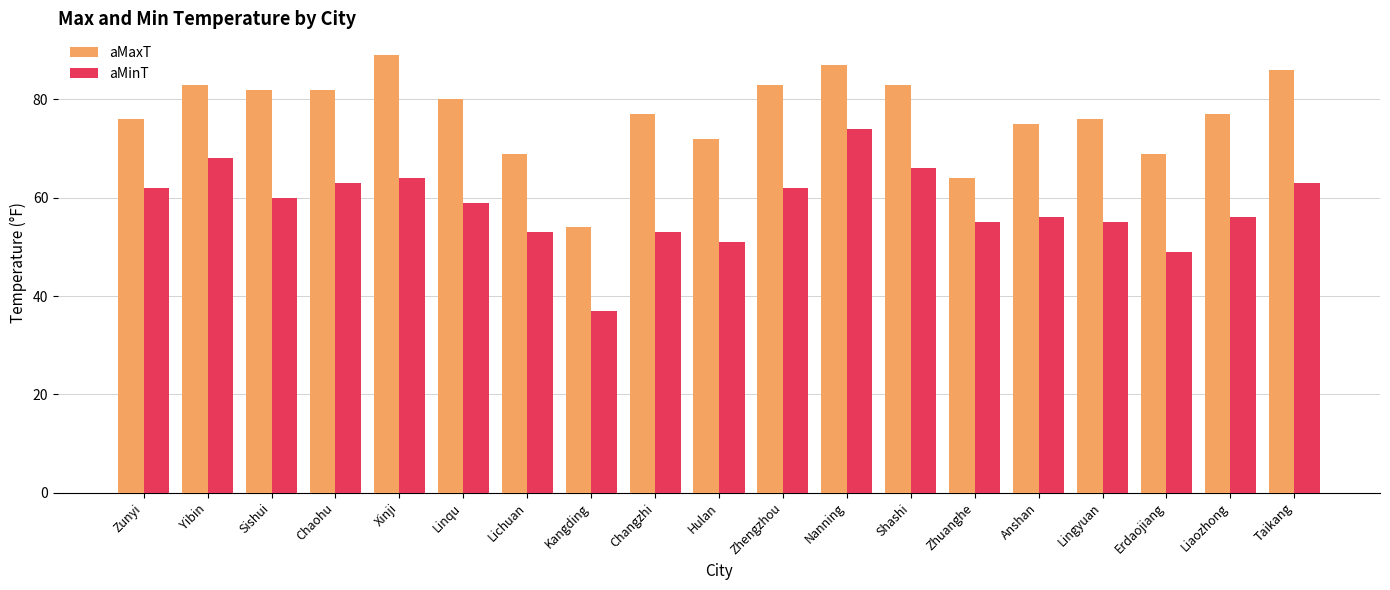

What is the label of the 4th bar from the right?

Lingyuan